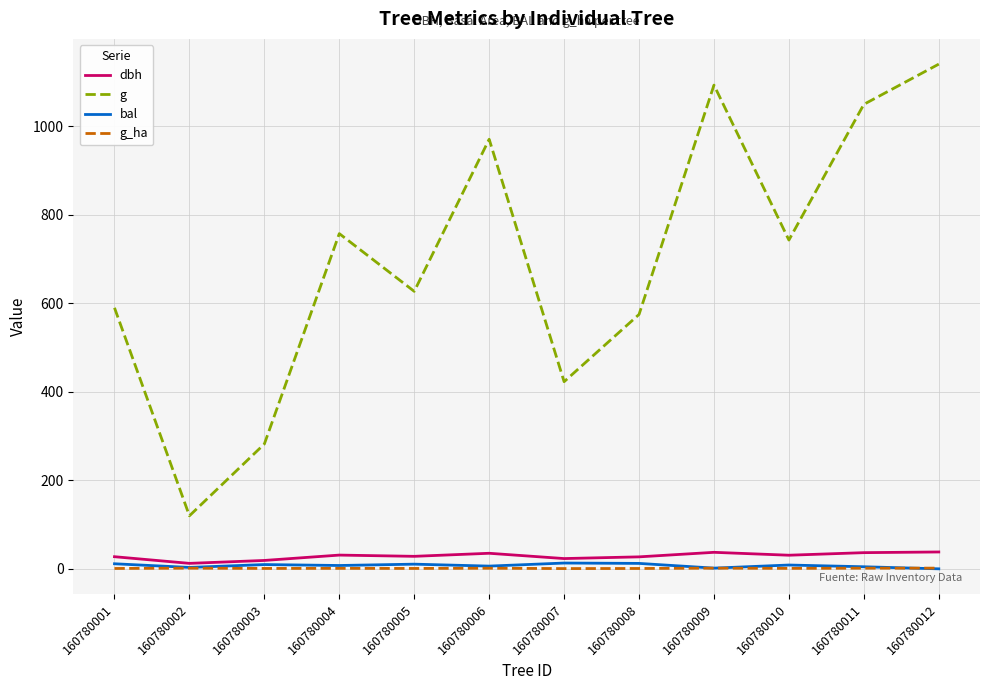

True or false: dbh and g cross at least once.

False